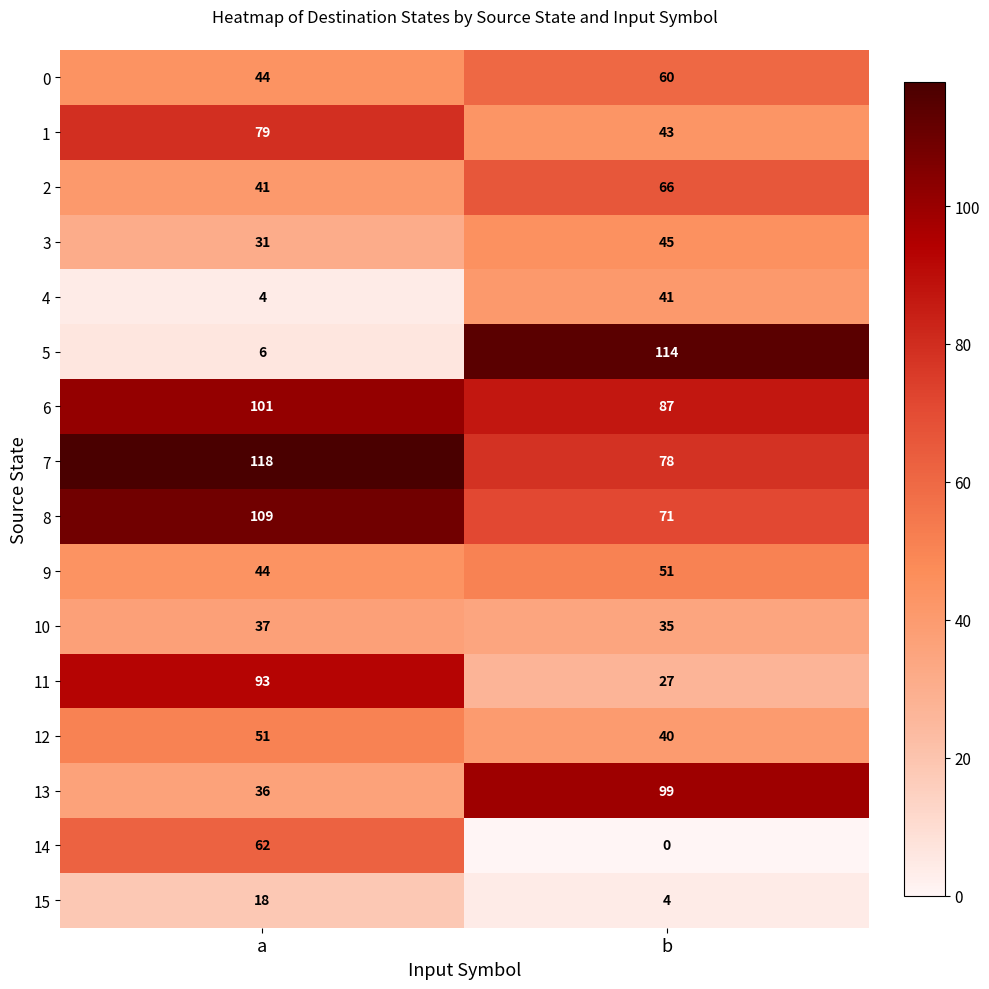

What is the difference between the maximum and minimum values in the 11 series?

66